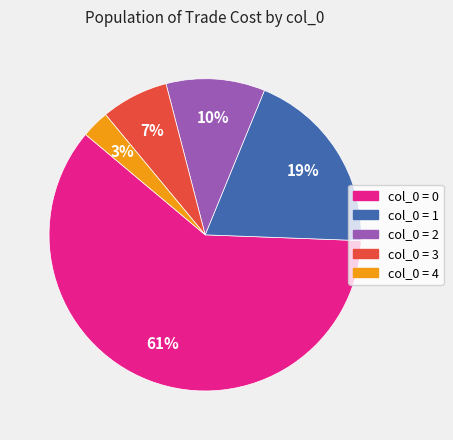

To the nearest percent, what is the average slice percentage?

20%